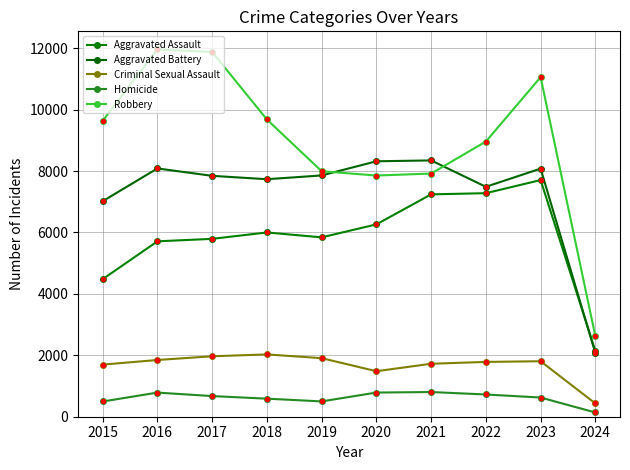

Read the Aggravated Assault value at 2021, to the nearest 50.

7250